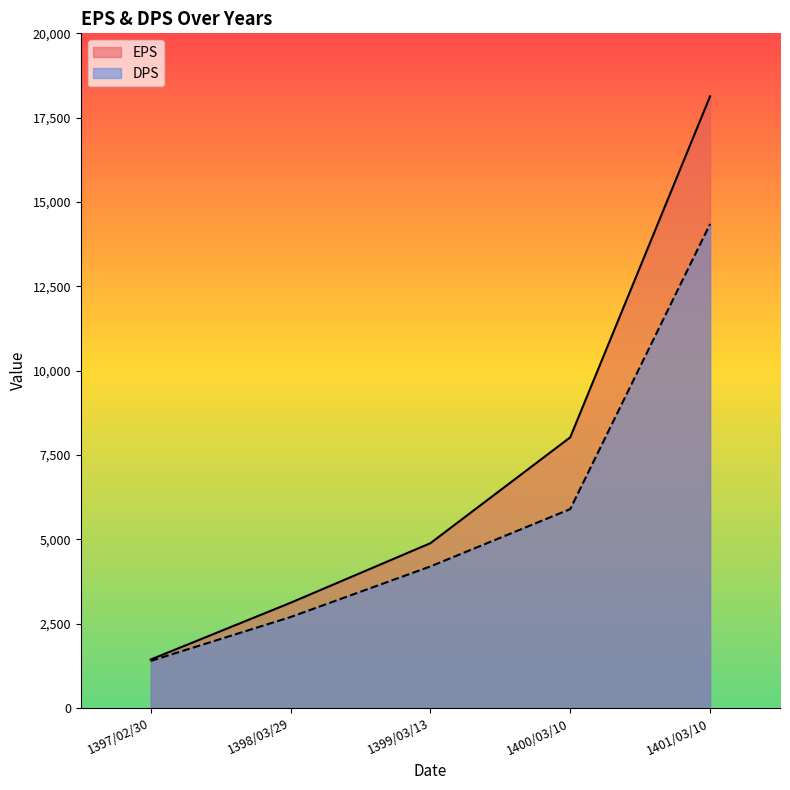

How many distinct data groups are displayed?

2